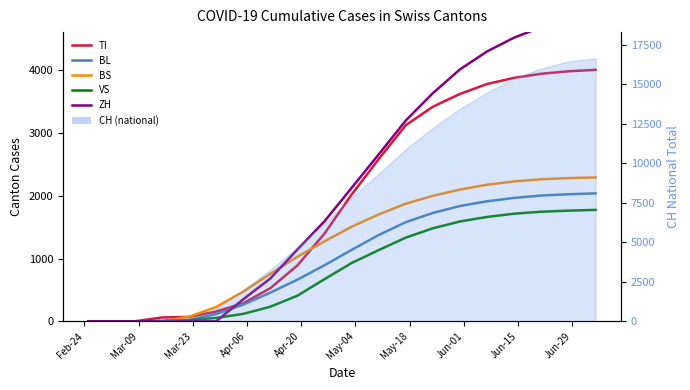

True or false: BL has more than 0 points higher than both neighbors.

False